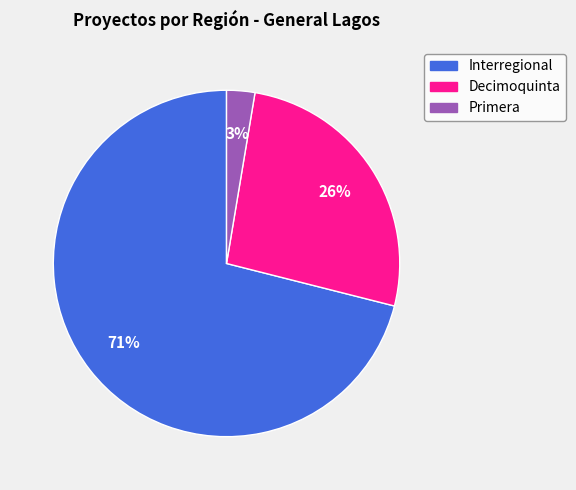

Does any single category account for the majority?

Yes